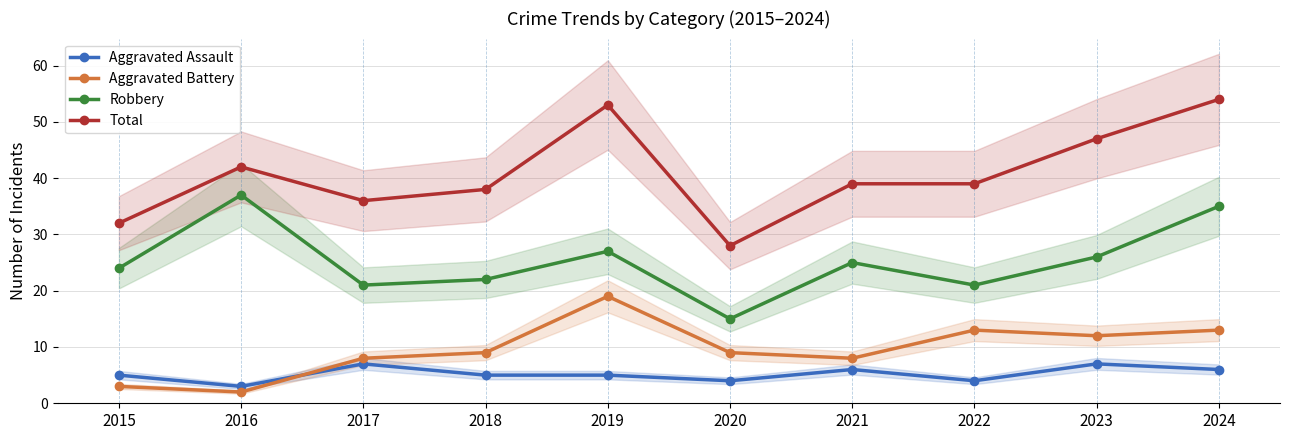

How many times do Aggravated Battery and Aggravated Assault cross each other?

1